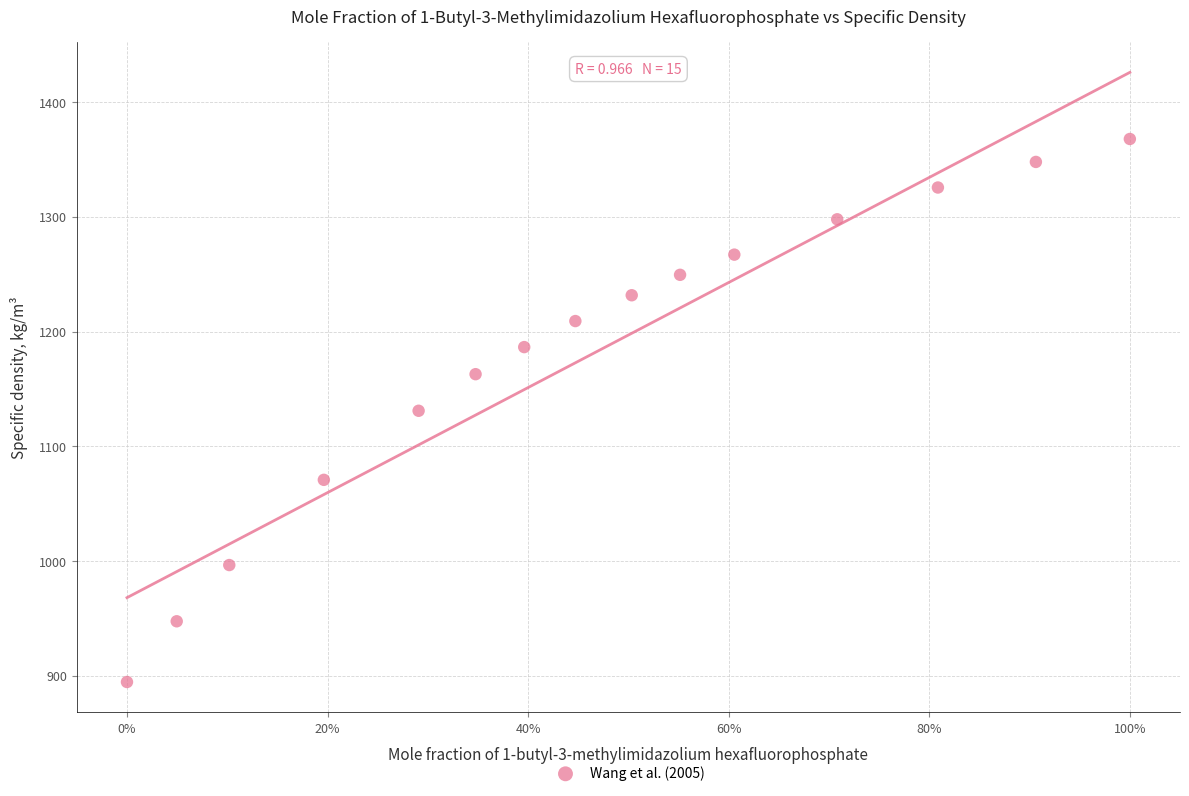

What is the range of X values (max minus min)?

1.0